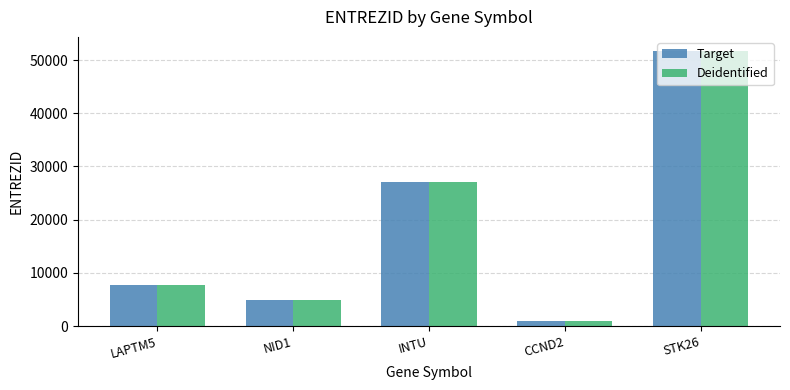

What is the difference between the maximum and minimum values in the Deidentified series?

50871